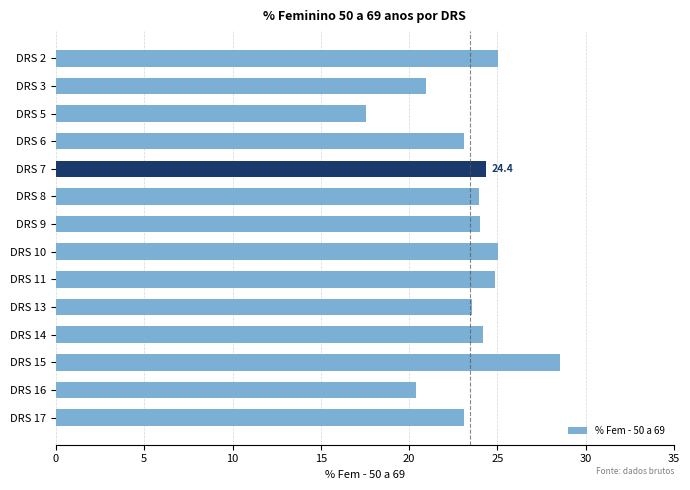

Between DRS 16 and DRS 6, which is larger?

DRS 6